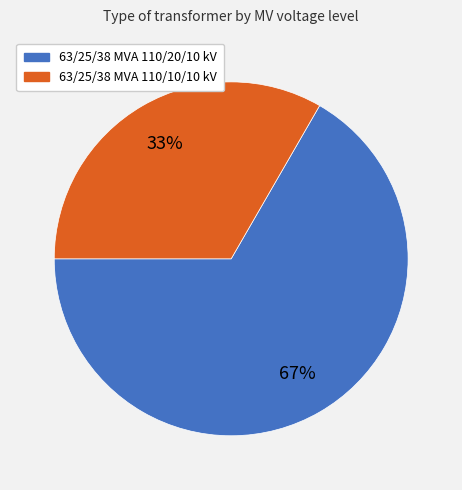

How many segments does this pie chart have?

2